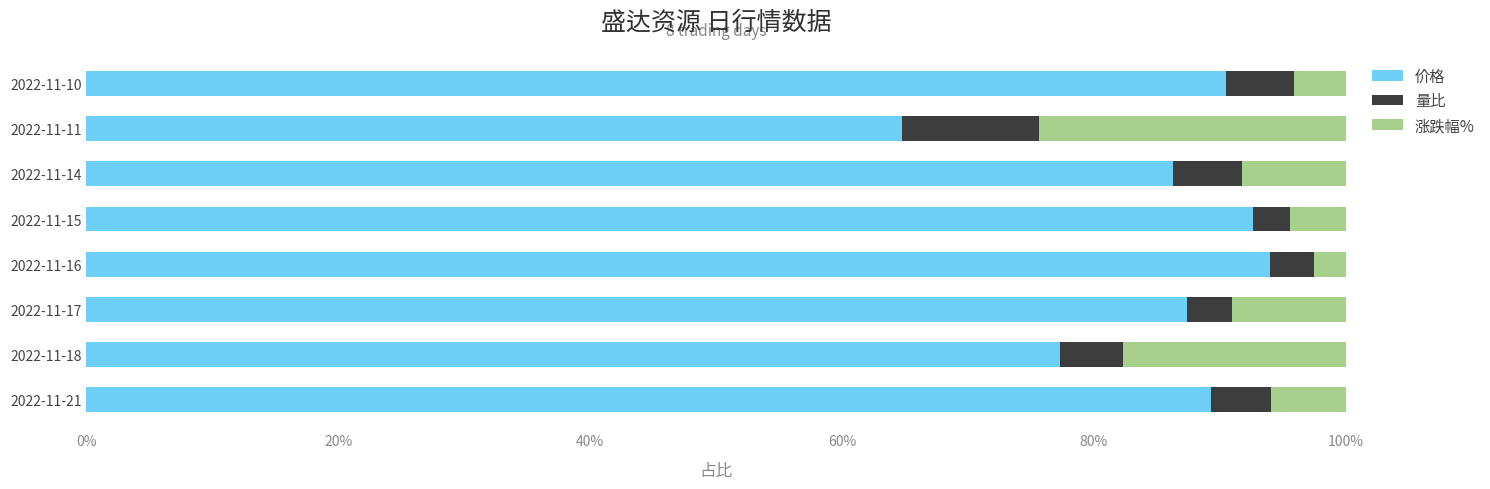

What are all the series names shown in the legend?

价格, 量比, 涨跌幅%